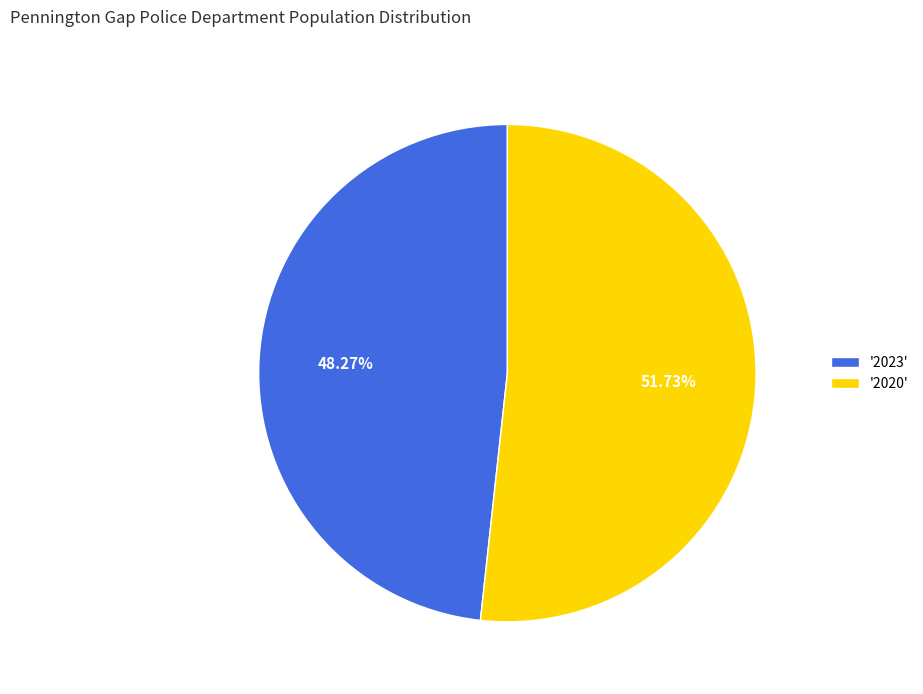

Combined, do '2023' and '2020' account for over 50%?

Yes